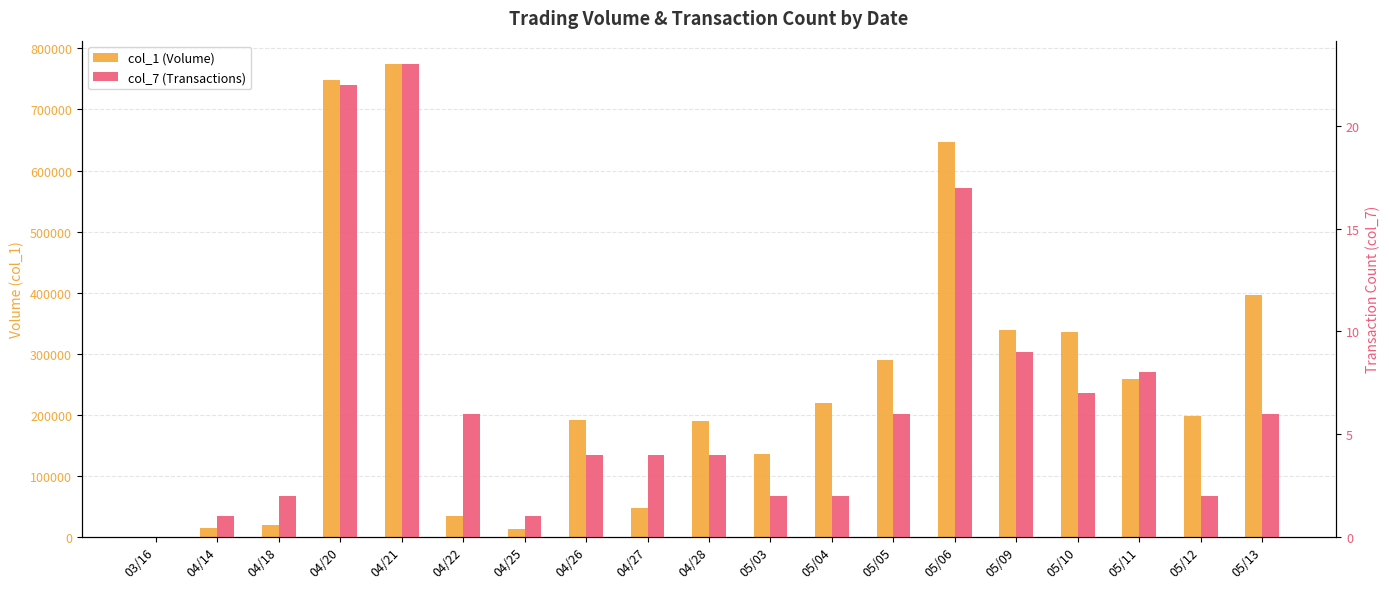

How many values in the col_7 (Transactions) series are below 4?

7